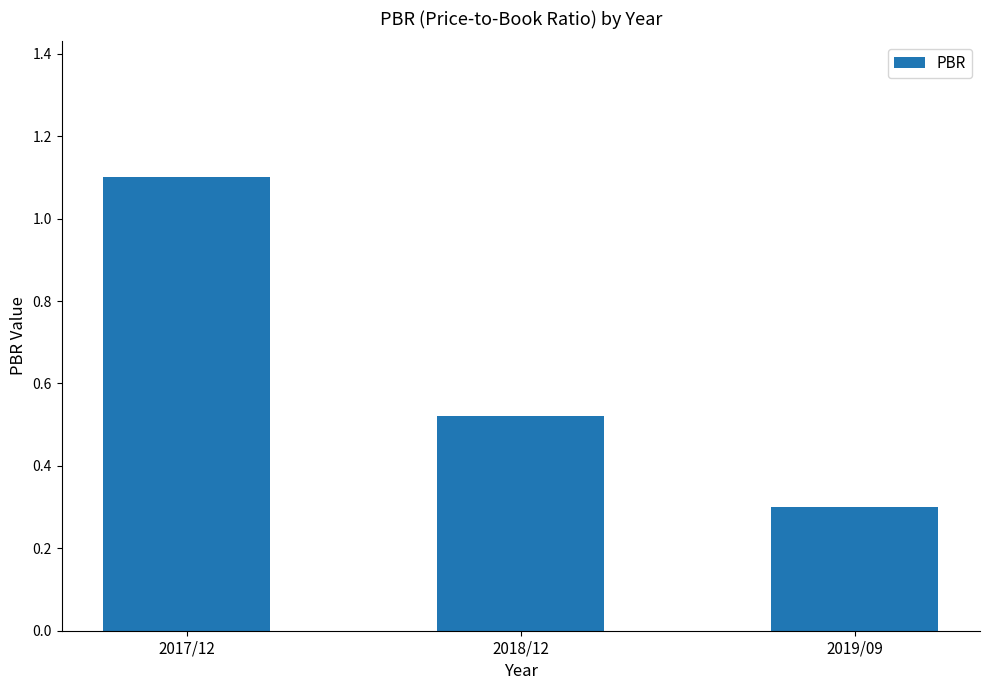

True or false: the data shows 0.2 at 2017/12.

False